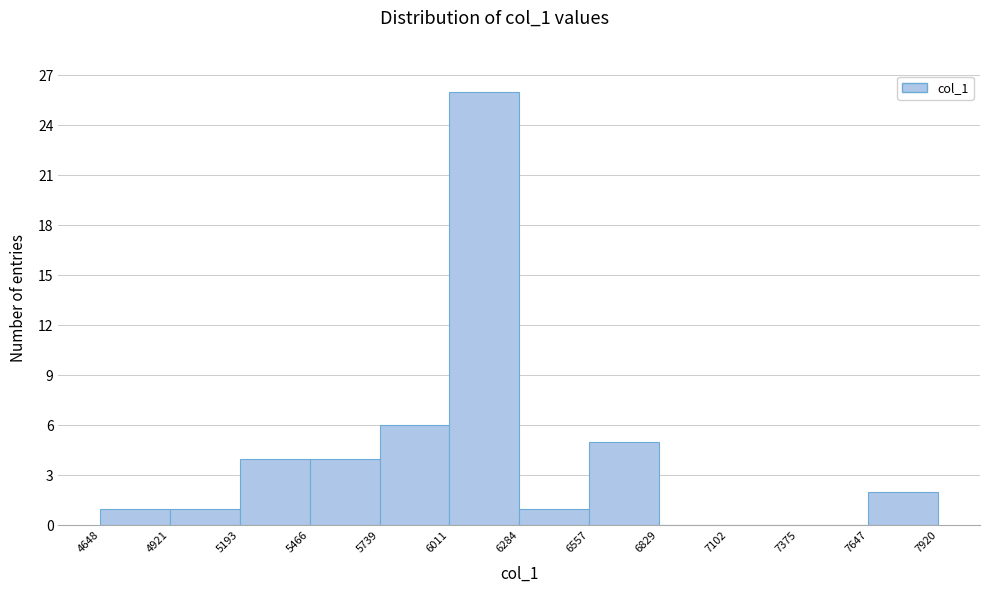

Reading left to right, transcribe this chart: for each bar, give the range it covers on the x-axis and its height. The values are not printed on the chart, so give them approximately, as read against the axis.

4648 to 4921: 1
4921 to 5193: 1
5193 to 5466: 4
5466 to 5739: 4
5739 to 6011: 6
6011 to 6284: 26
6284 to 6557: 1
6557 to 6829: 5
6829 to 7102: 0
7102 to 7375: 0
7375 to 7647: 0
7647 to 7920: 2